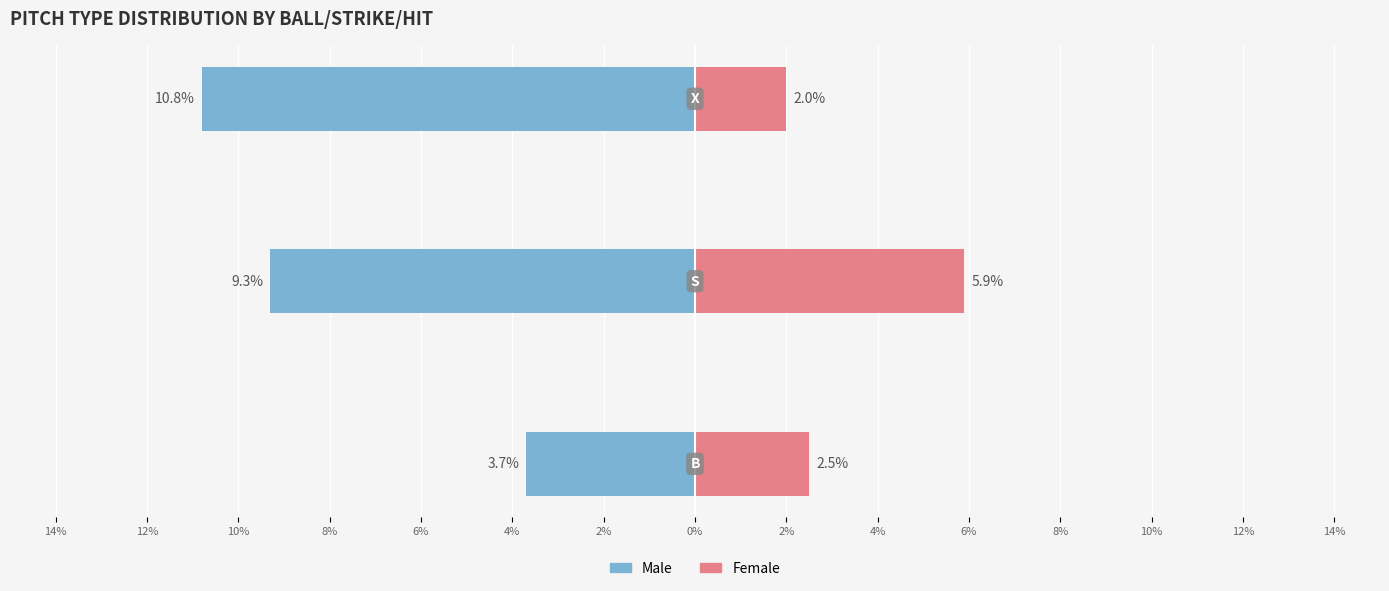

What is the difference between the maximum and minimum values in the Female series?

3.9